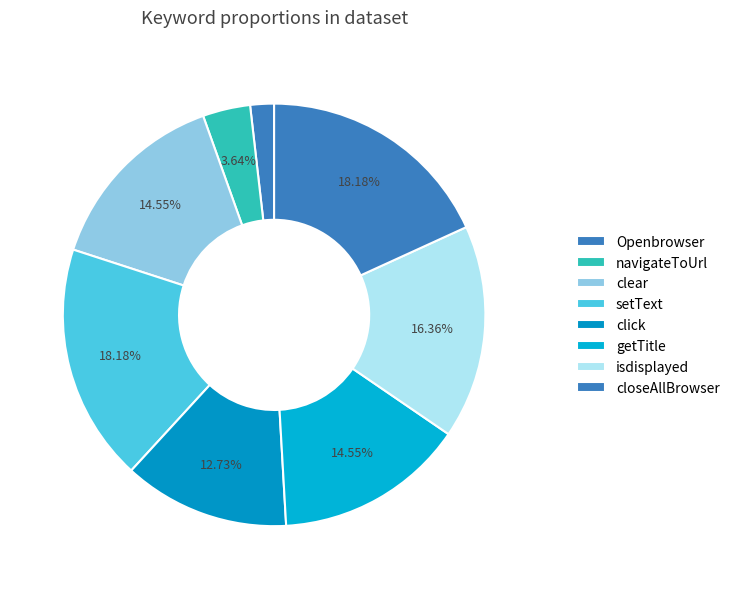

True or false: click accounts for 13% of the total.

True